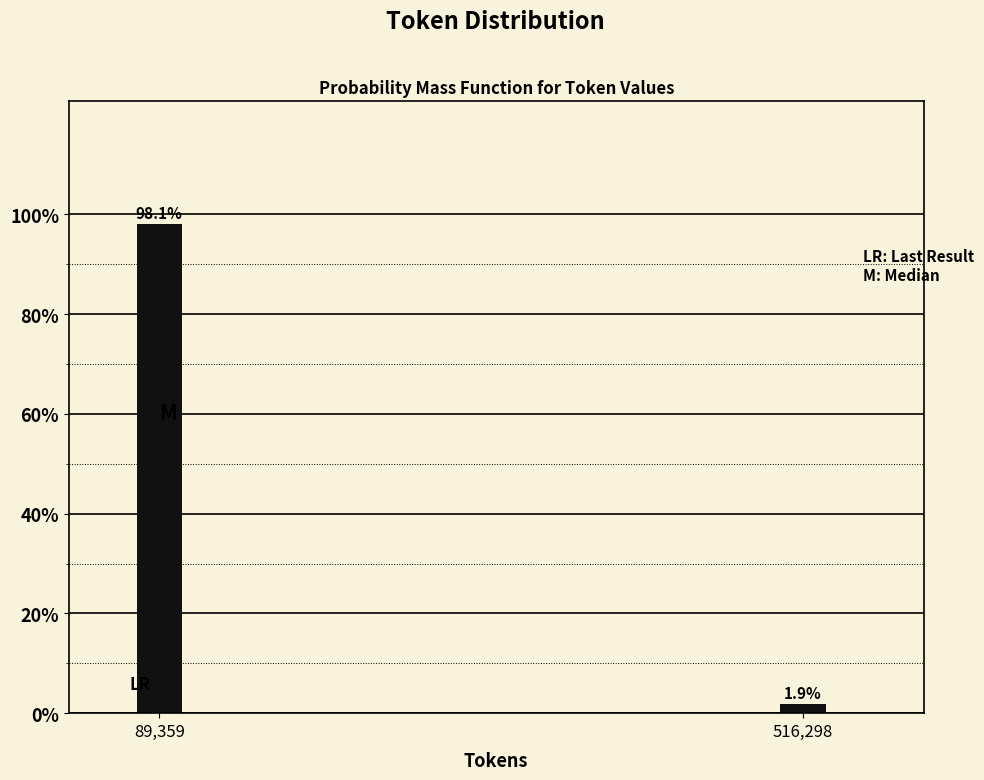

Reading right to left, list all the values displayed in this chart.

516,298=1.9	89,359=98.1